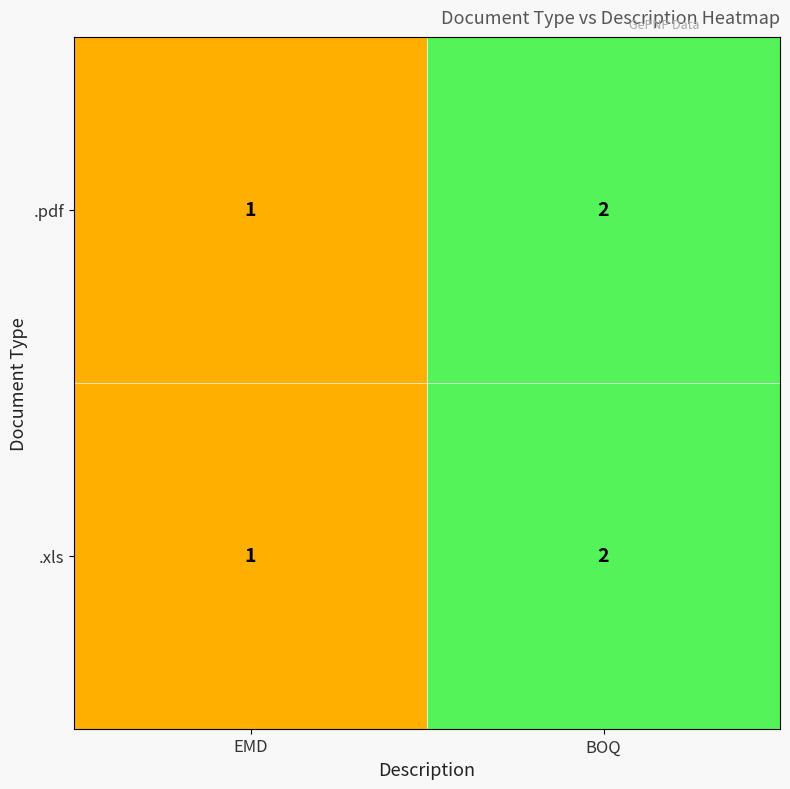

What is the total value across all series at BOQ?

4